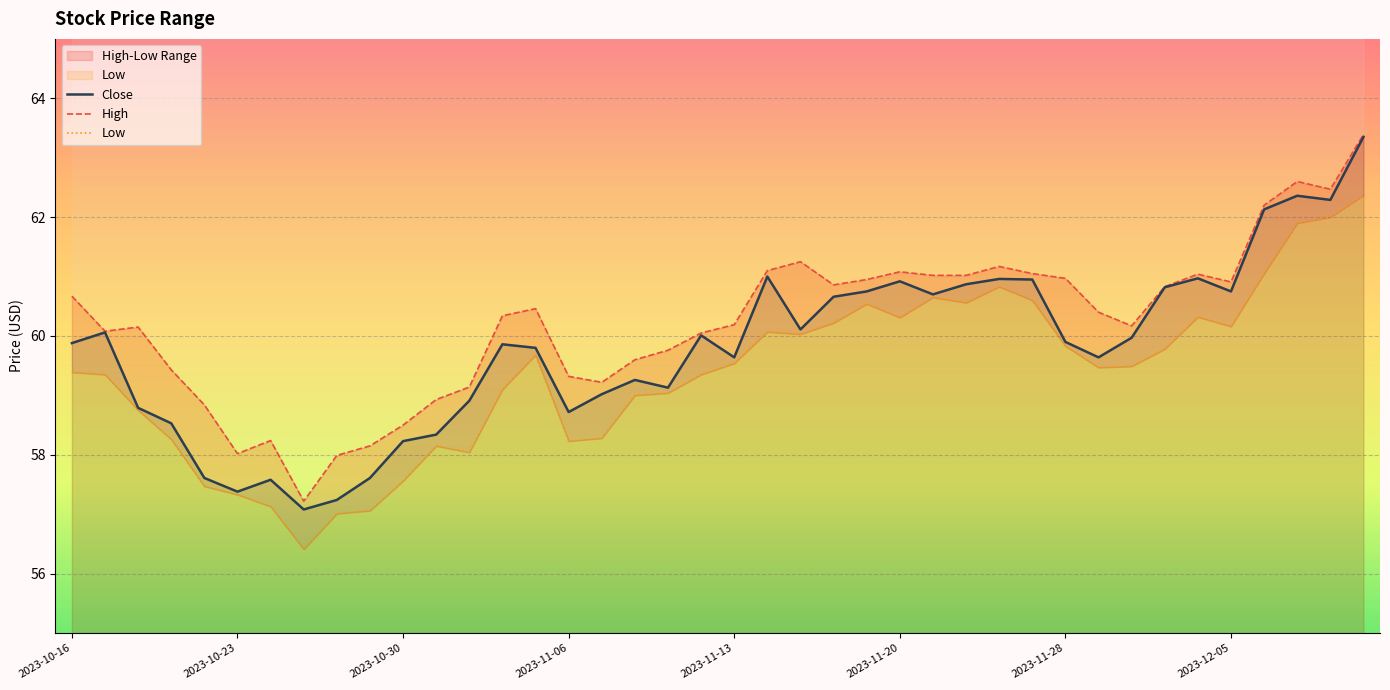

What position from the right is 2023-11-20?

15